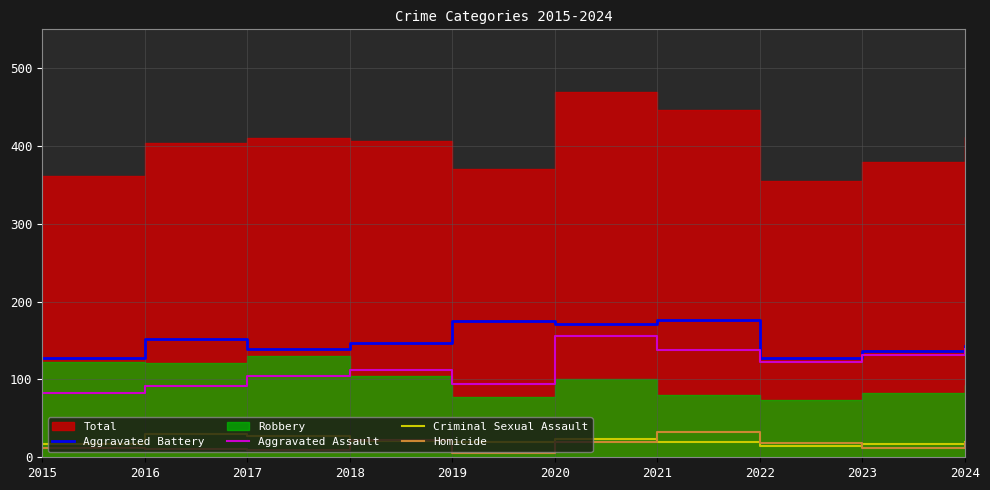

Where is the first local maximum for Aggravated Assault?

2018